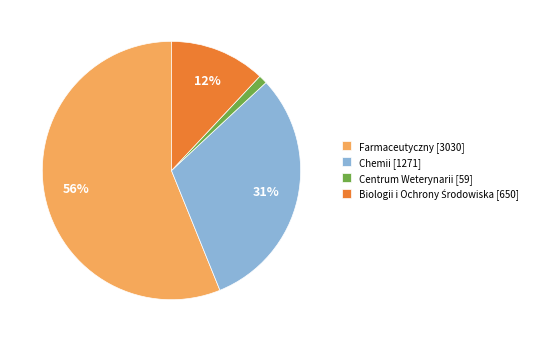

Is it true that Chemii [1271] is 23% of the pie?

False